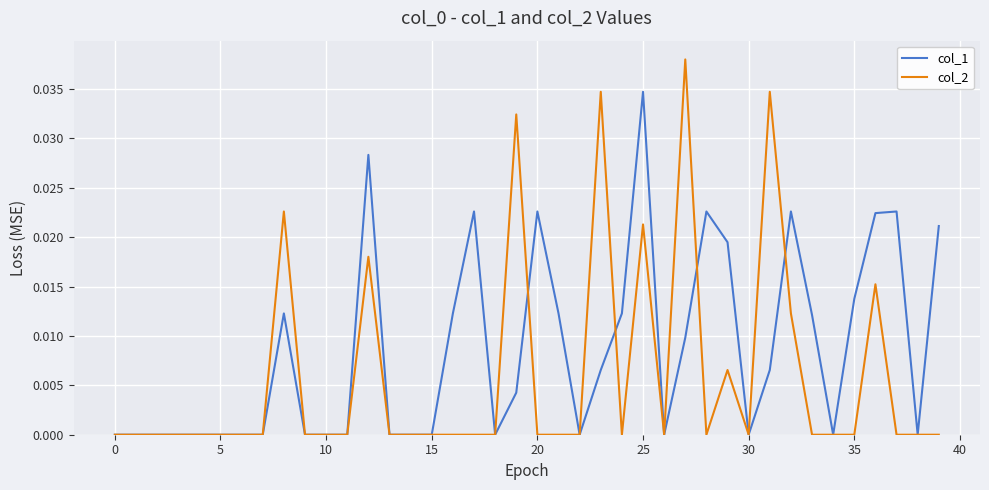

Which series has the largest range (max minus min)?

col_2